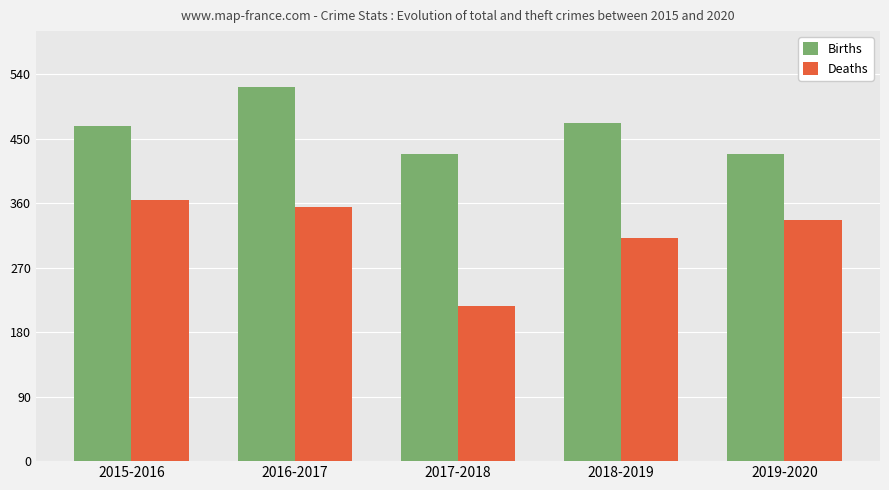

Which series has the largest total across all categories?

Births